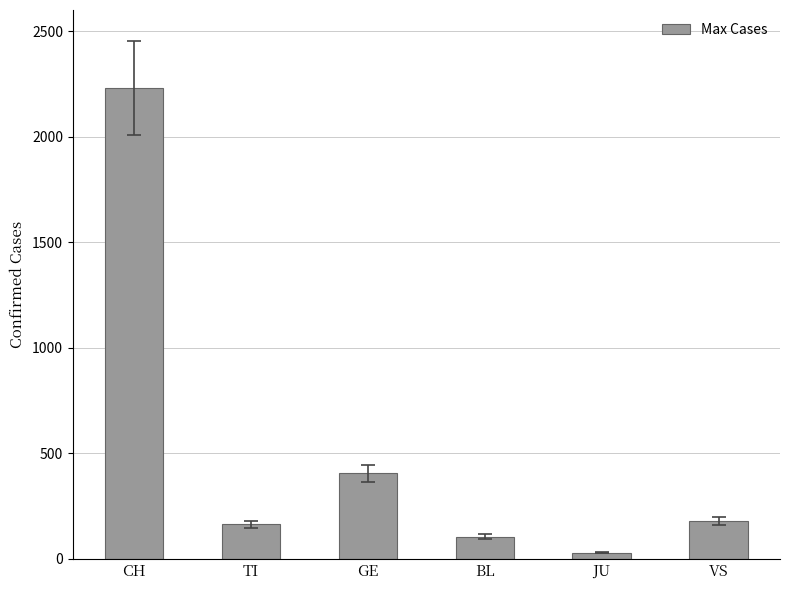

Does the chart contain stacked bars?

No